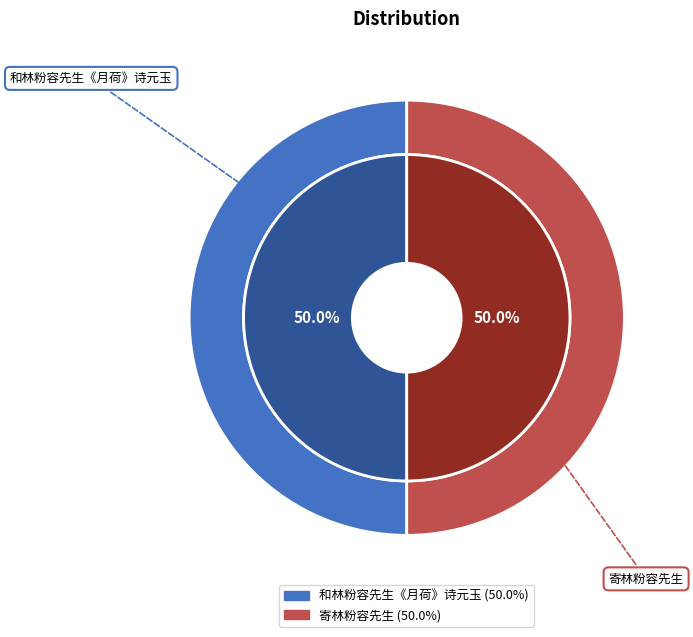

Is there any slice that represents more than half of the pie?

Yes